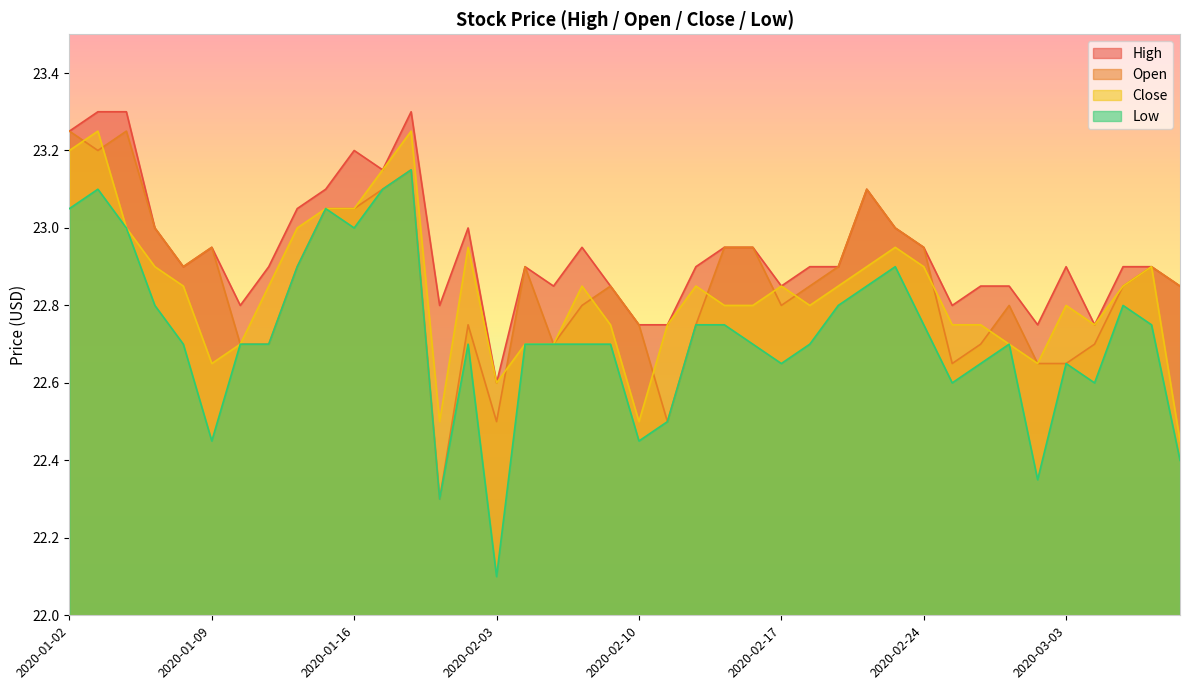

Which has a higher value, 2020-01-10 or 2020-03-02?

2020-01-10